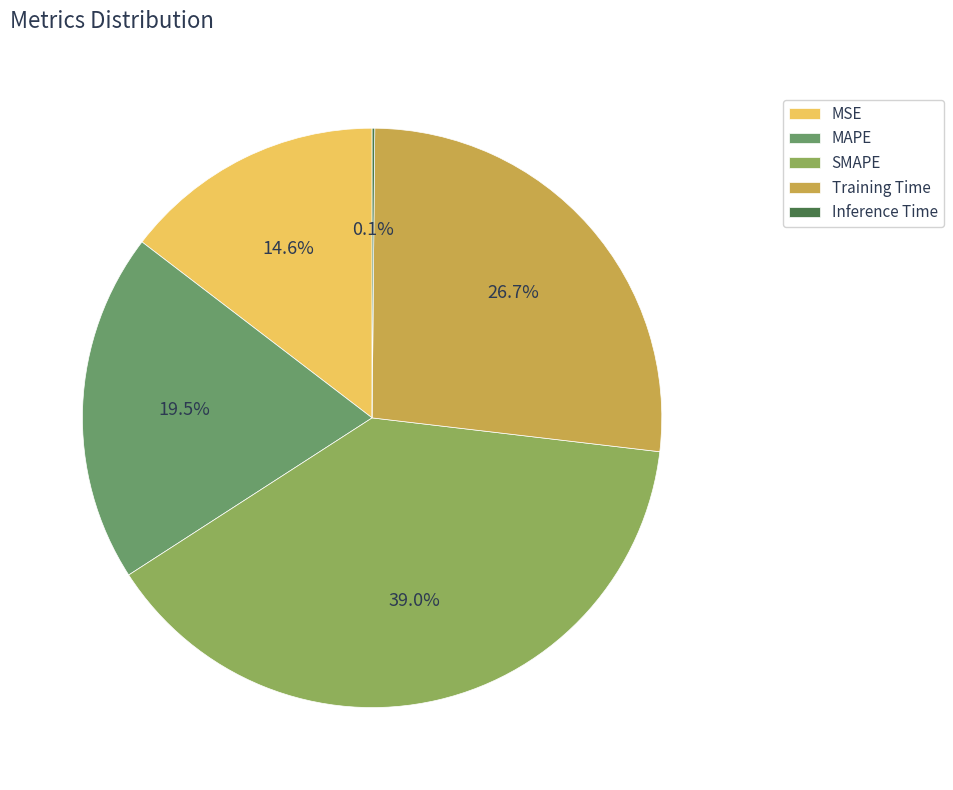

Does MSE represent more than half of the total?

No